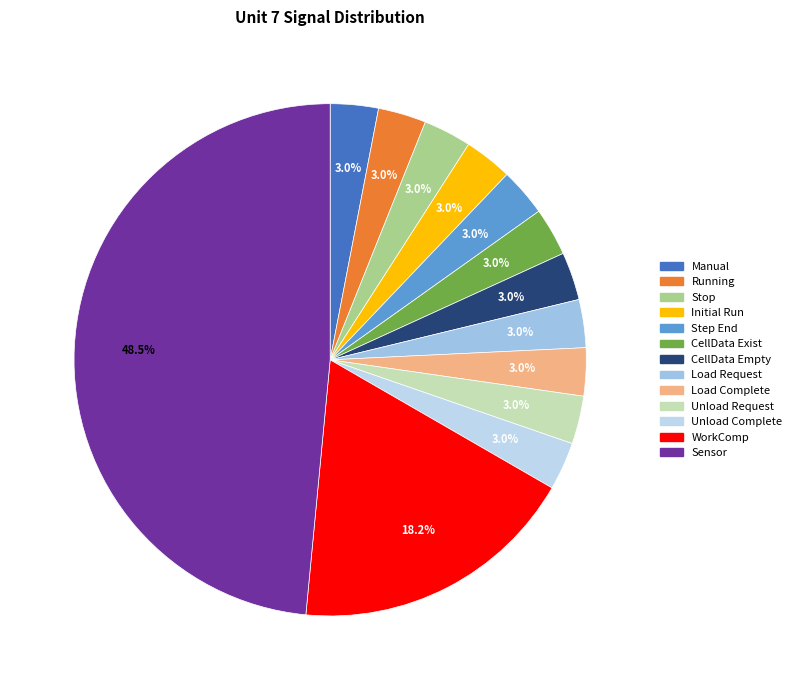

How many slices are in this pie chart?

13